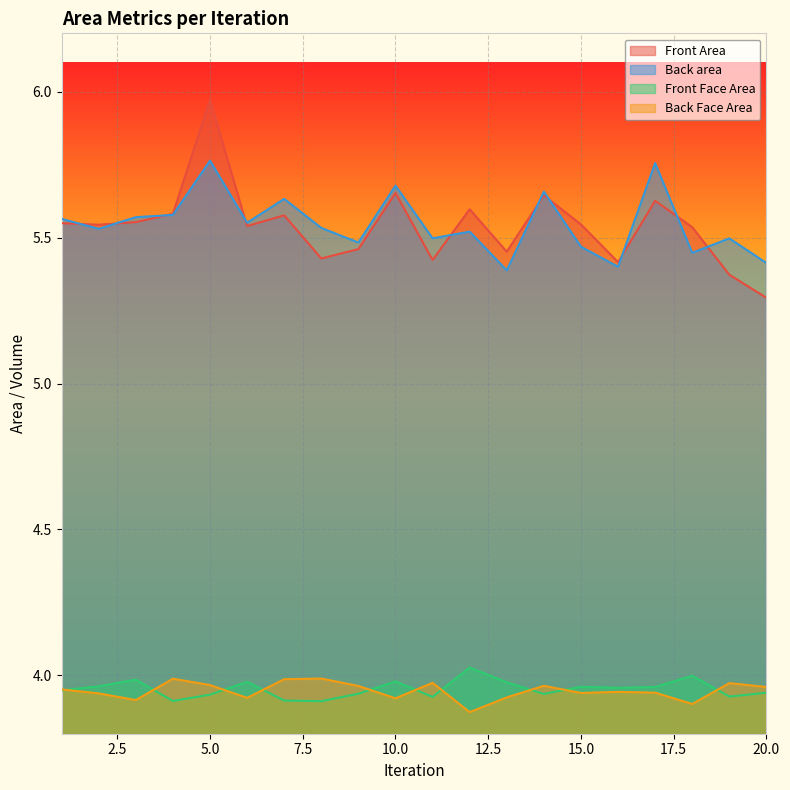

List the labels in order of Back Face Area value, smallest first.

12, 18, 3, 10, 6, 13, 2, 15, 17, 16, 1, 20, 9, 14, 5, 19, 11, 7, 4, 8